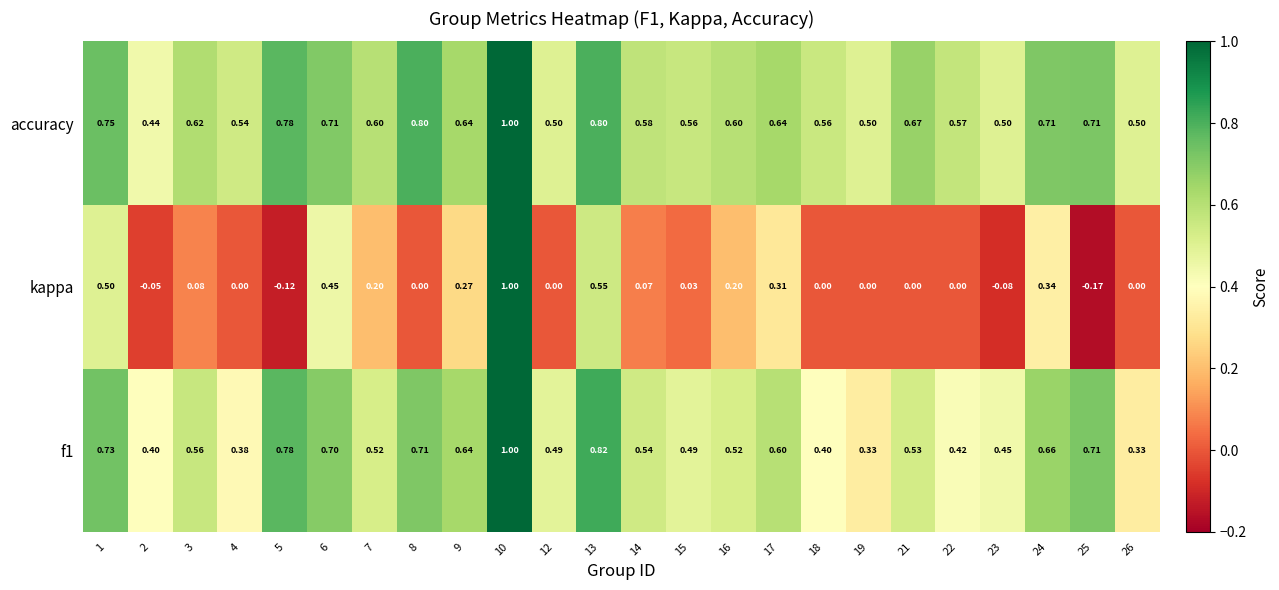

Between 2 and 24, which series saw the biggest shift?

kappa